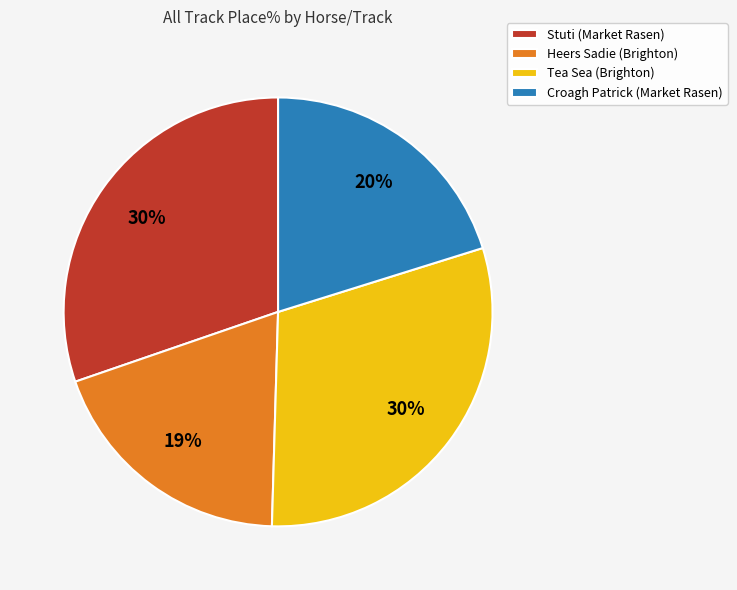

To the nearest percent, what is the average slice percentage?

25%